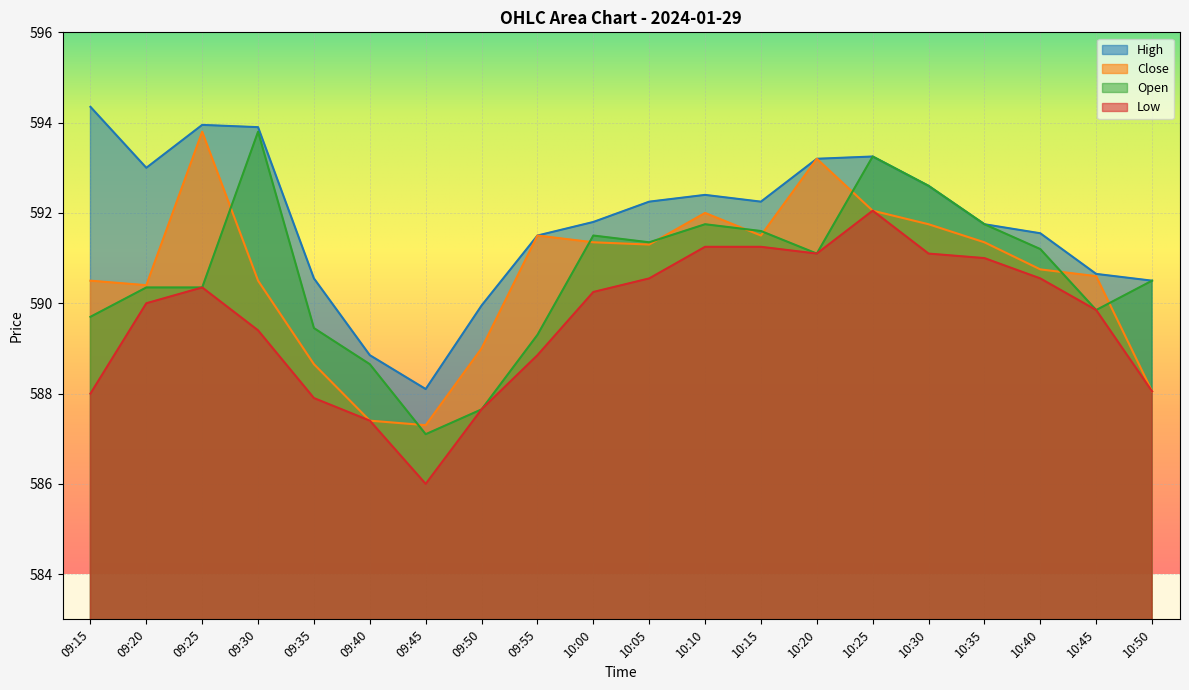

Which series has the largest range (max minus min)?

Open